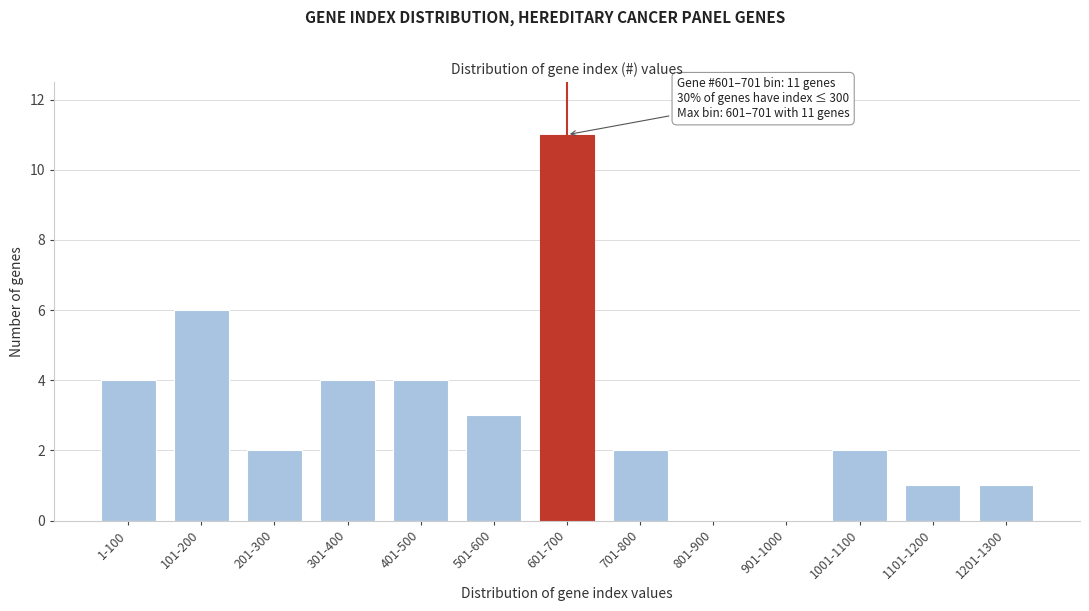

Reading left to right, extract all data points from this chart.

1-100=4	101-200=6	201-300=2	301-400=4	401-500=4	501-600=3	601-700=11	701-800=2	801-900=0	901-1000=0	1001-1100=2	1101-1200=1	1201-1300=1